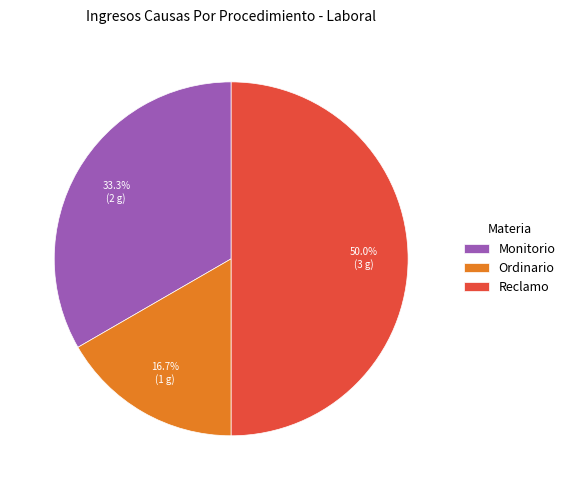

What portion of the pie excludes Reclamo?

50.0%